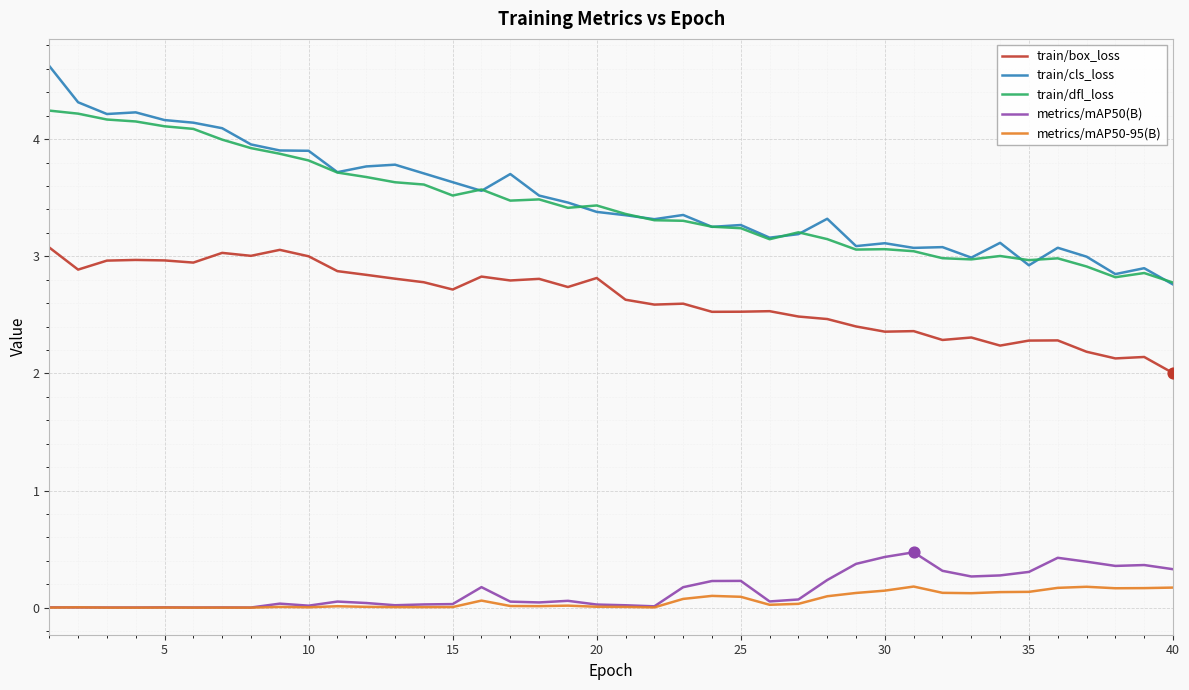

Which series has the largest total across all categories?

train/cls_loss